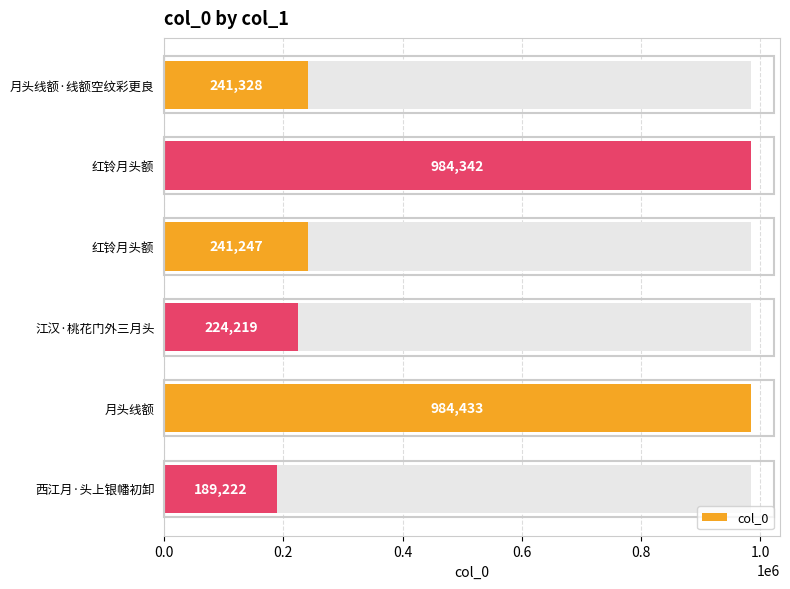

What is the greatest value displayed?

984433